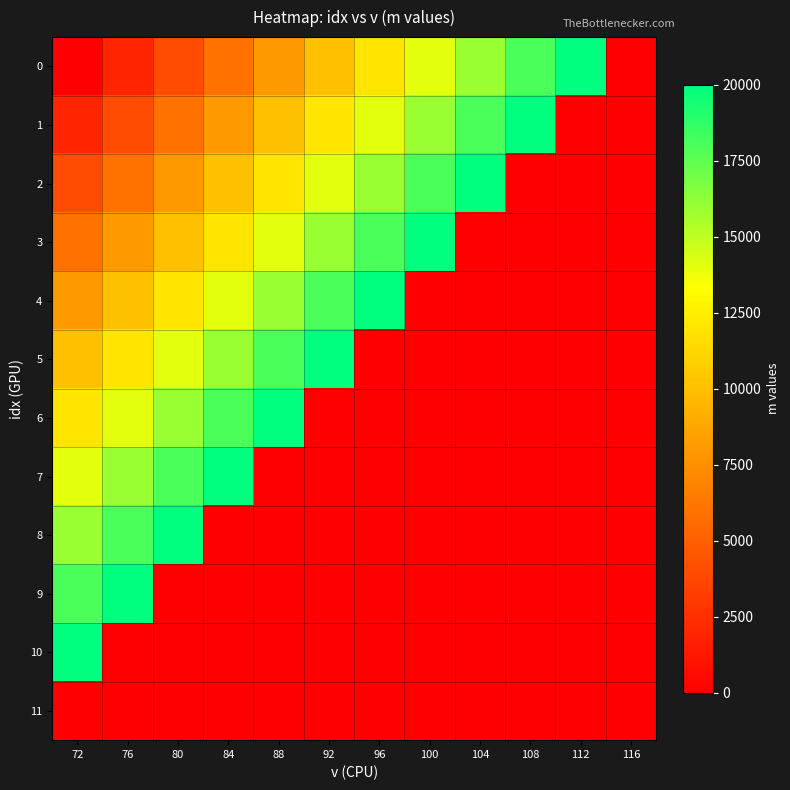

What is the maximum value shown in the chart?

20000